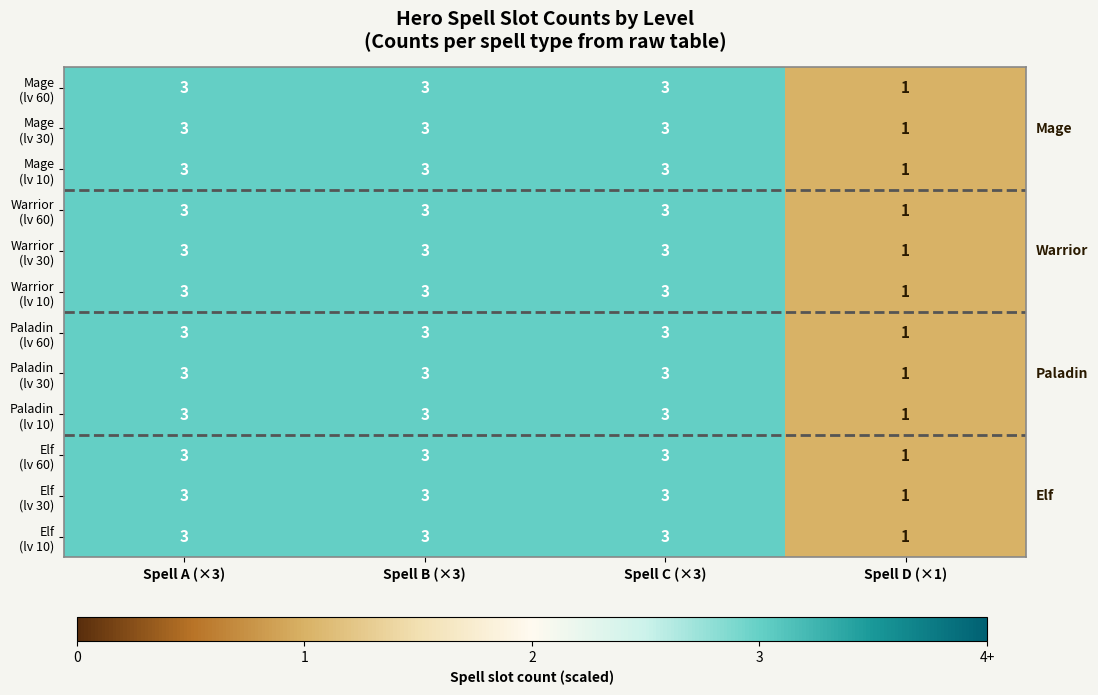

What is the total value across all series at Spell B (×3)?

36